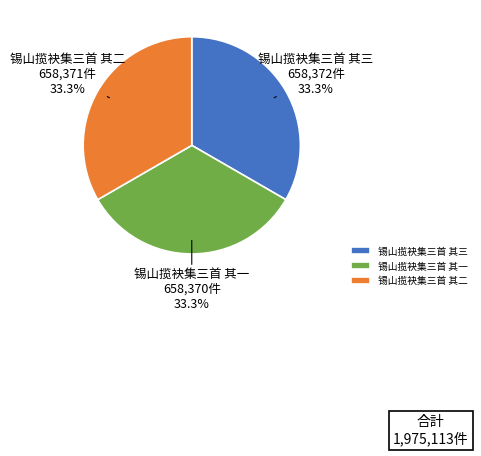

What is the ratio of the value at 锡山揽袂集三首 其三 to the value at 锡山揽袂集三首 其一?

1.0